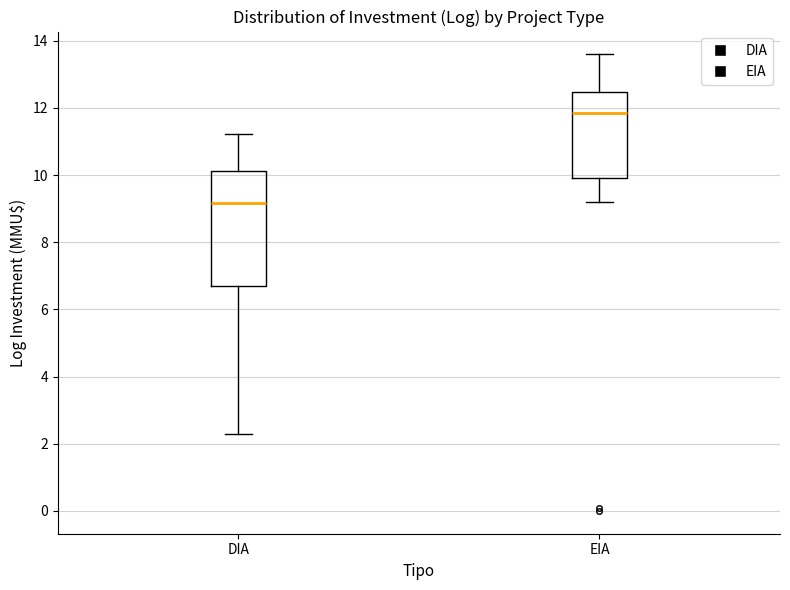

Where does the median line of the box for EIA sit on the y-axis? The values are not printed on the chart, so give them approximately, as read against the axis.

11.8